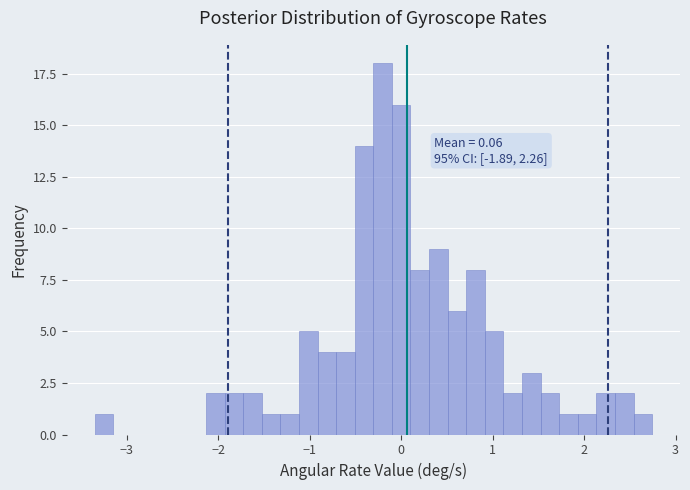

Read against the x-axis, roughly where is the centre of the tallest bar?

-0.2